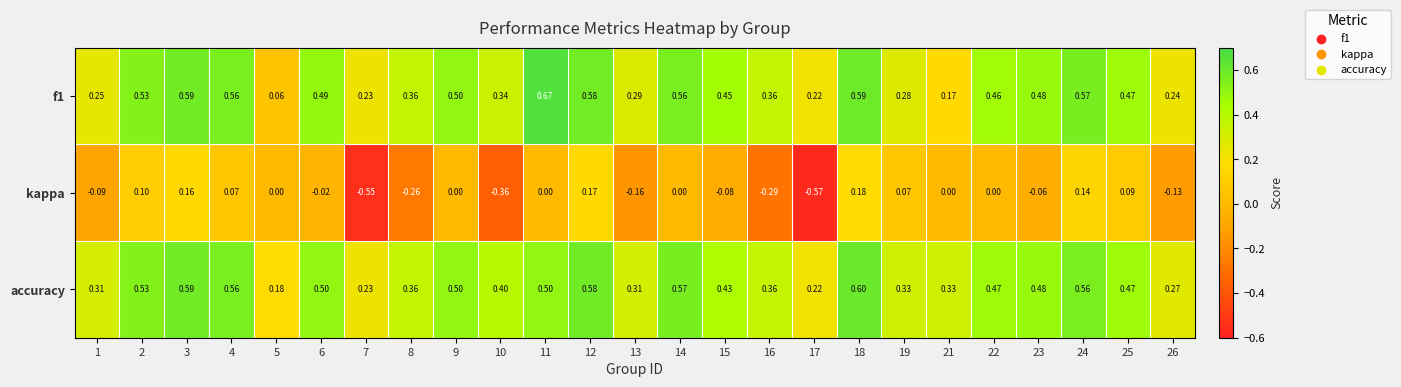

Which series has the largest range (max minus min)?

kappa